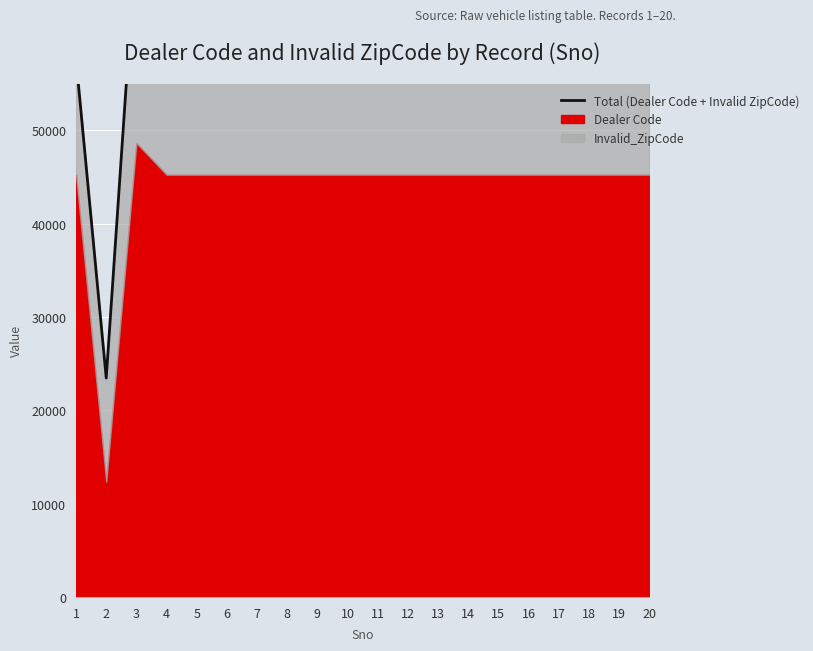

Reading left to right, what are all the values shown in this chart?

1=57590	2=23456	3=70864	4=78578	5=56357	6=57590	7=57590	8=57590	9=57590	10=57590	11=57590	12=57590	13=57590	14=57590	15=57590	16=57590	17=57590	18=57590	19=57590	20=57590